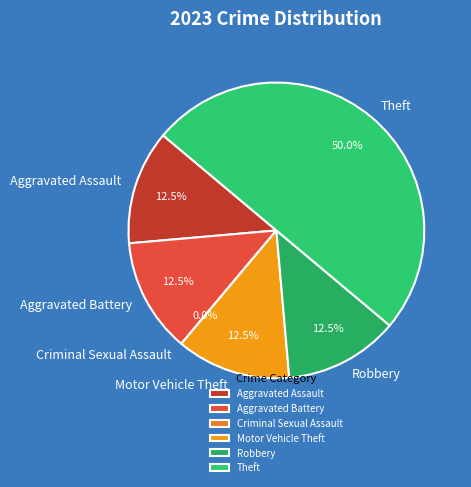

True or false: Criminal Sexual Assault accounts for 1% of the total.

False